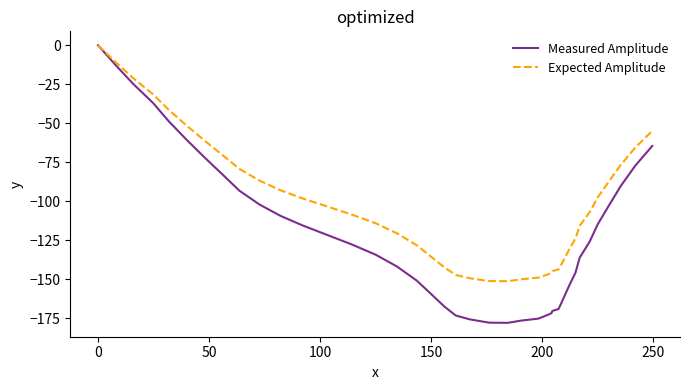

Which series has the largest range (max minus min)?

Measured Amplitude